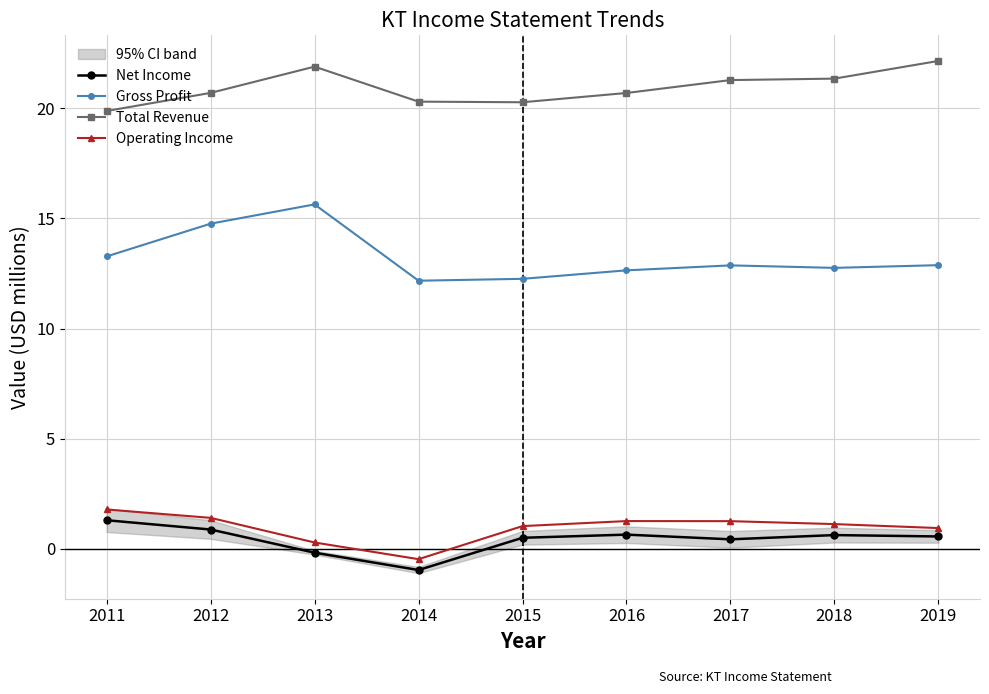

What are all the series names shown in the legend?

Net Income, Gross Profit, Total Revenue, Operating Income